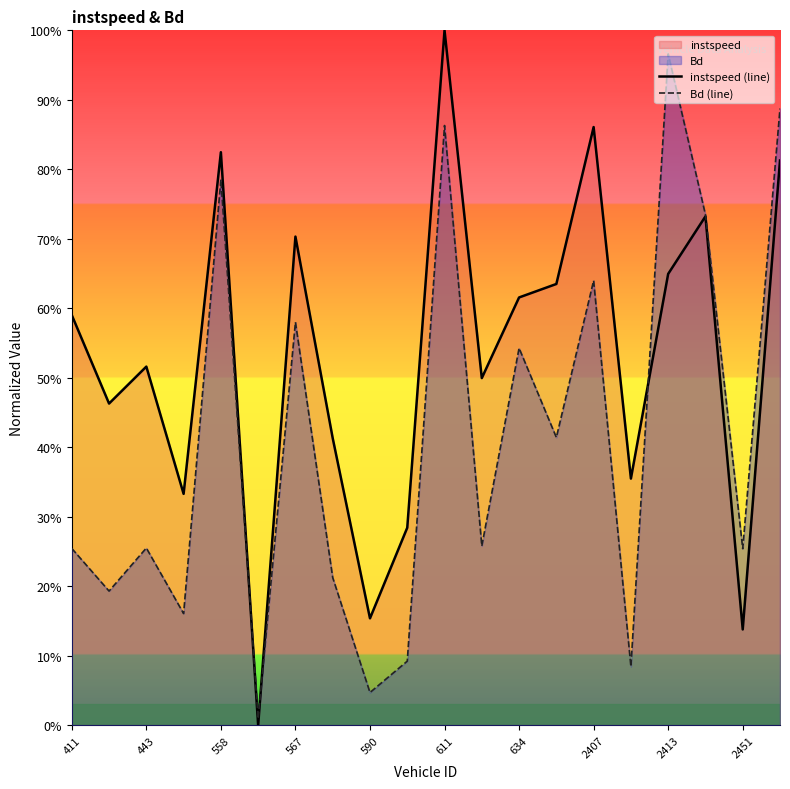

The value of Bd (line) at 590 is 1.1. True or false?

False